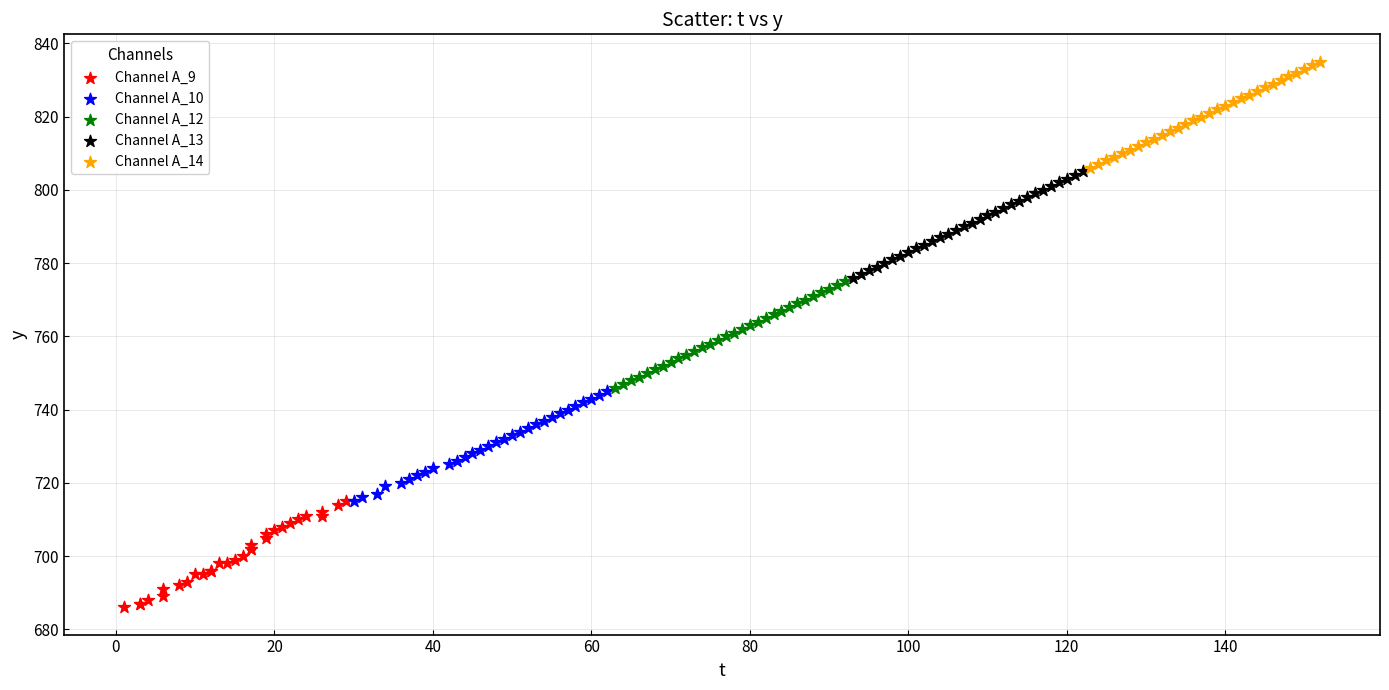

Which series contains the highest Y value?

Channel A_14